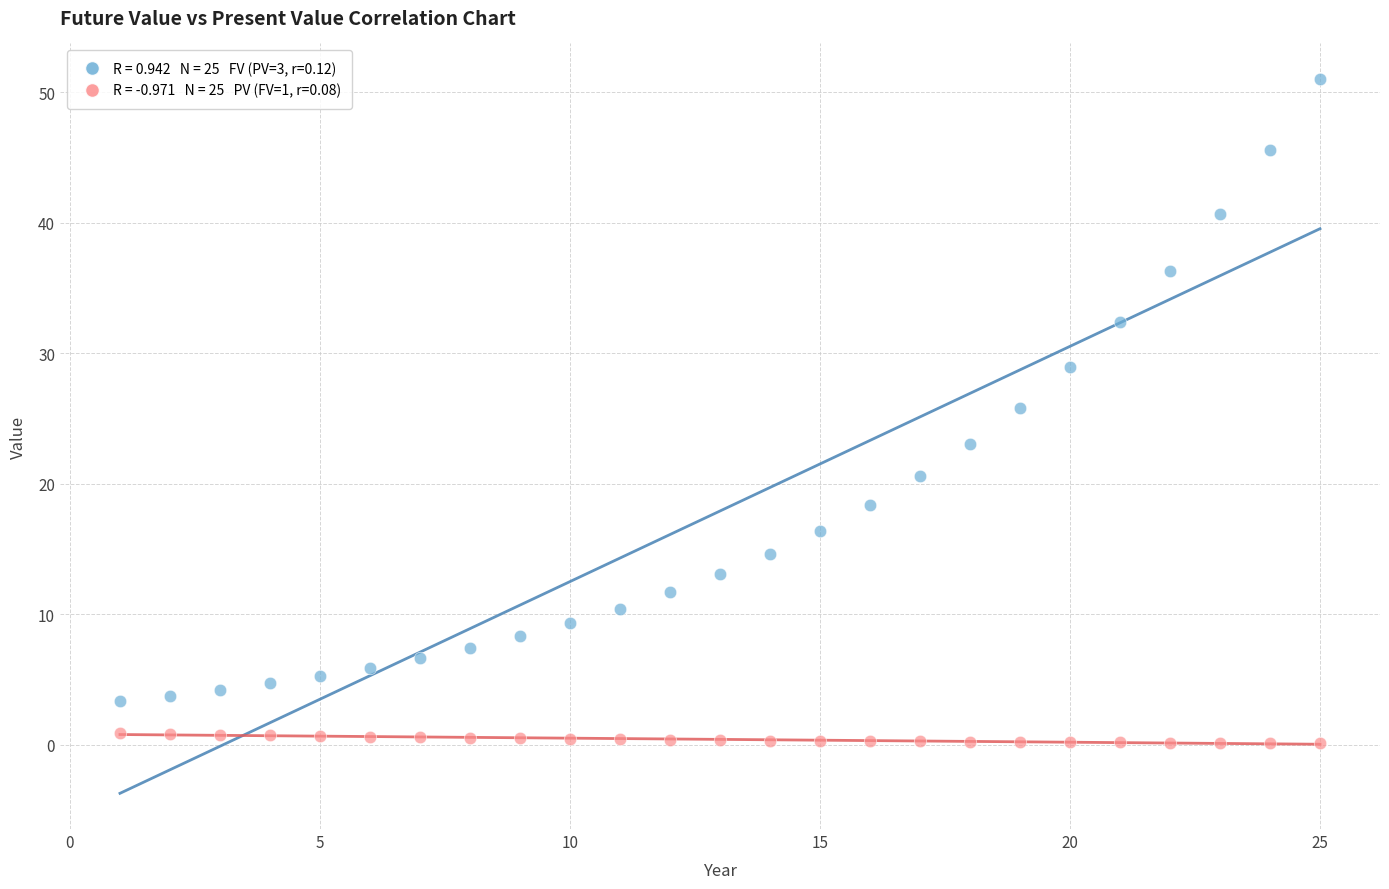

Across all series, what Y value is closest to 25?

25.8